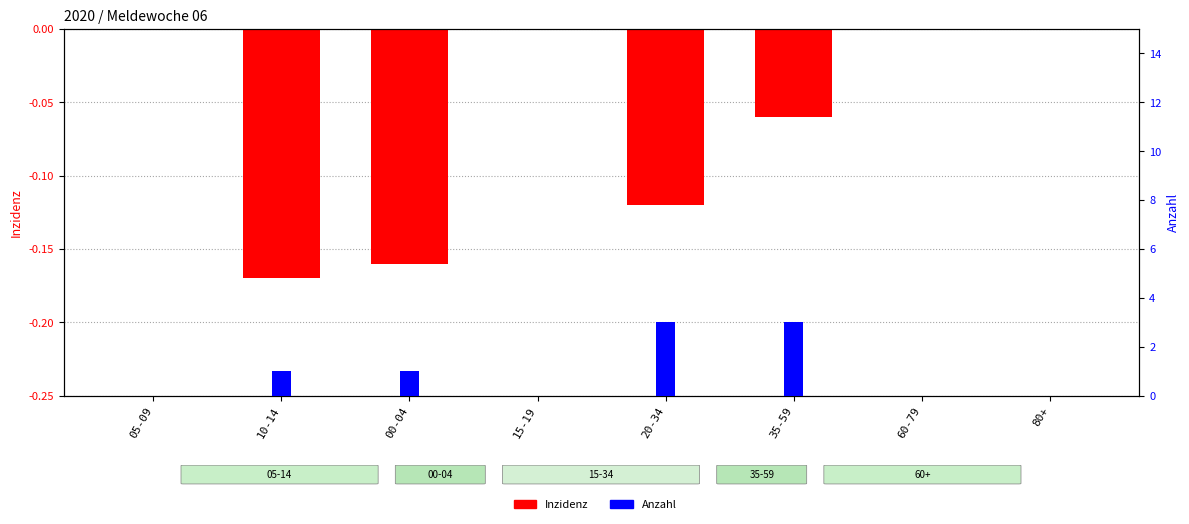

How many bars are there in each group?

2